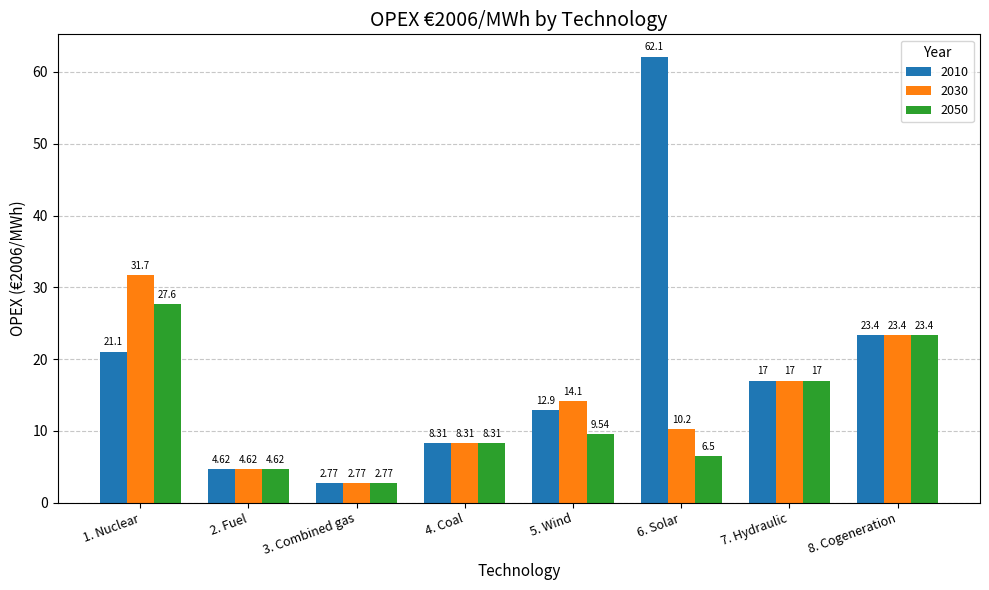

What is the average value of the 2010 series?

19.0